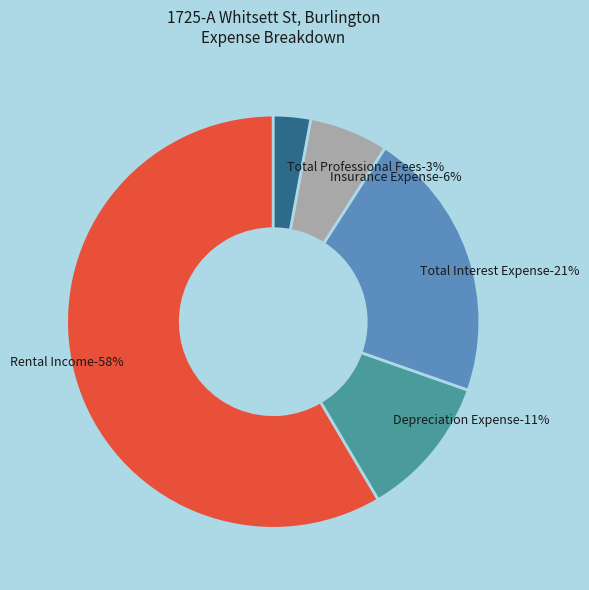

Combined, what portion of the pie is Depreciation Expense and Insurance Expense?

17.3%